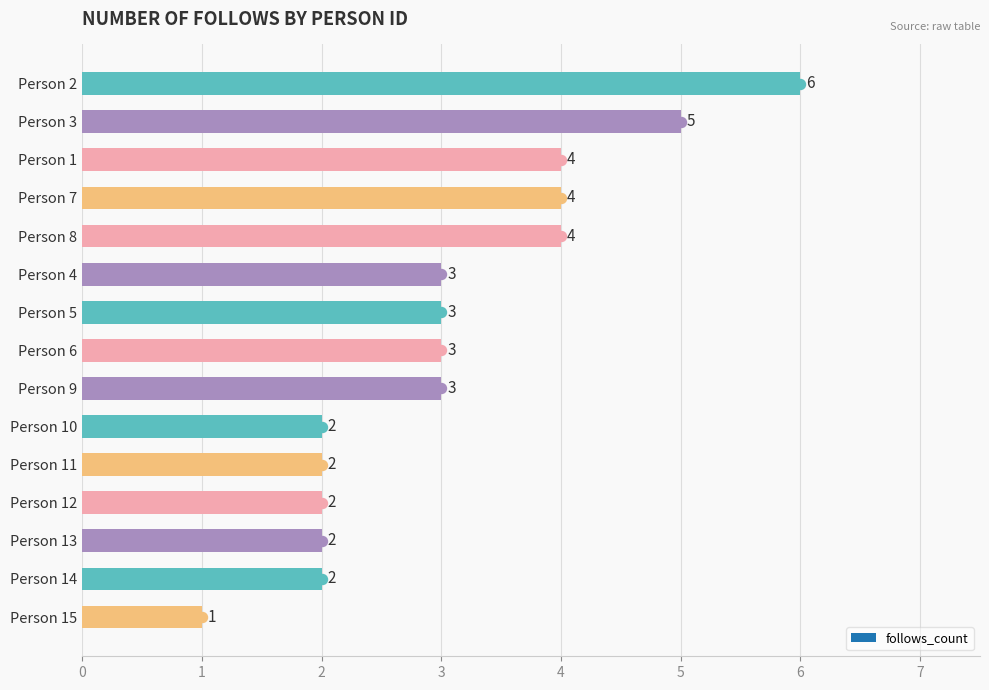

What is the label of the 5th bar from the top?

Person 8